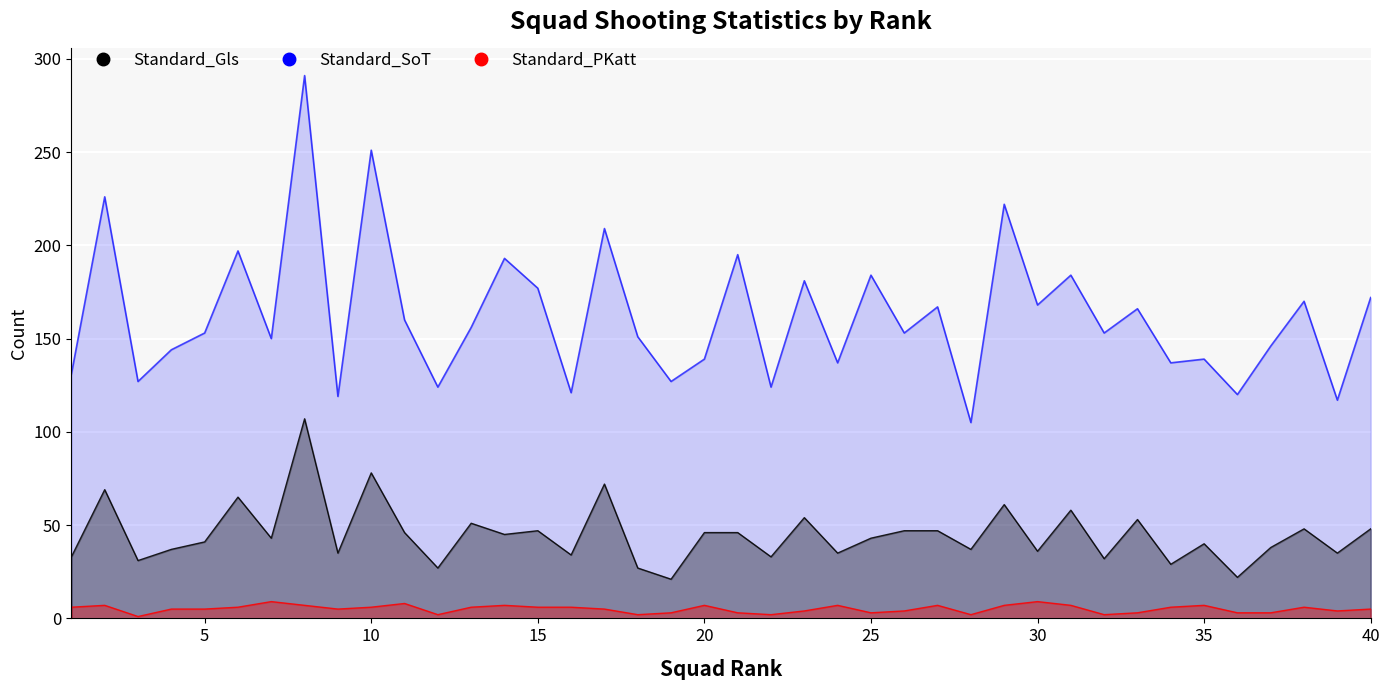

What is the sum of all Standard_Gls values?

1797